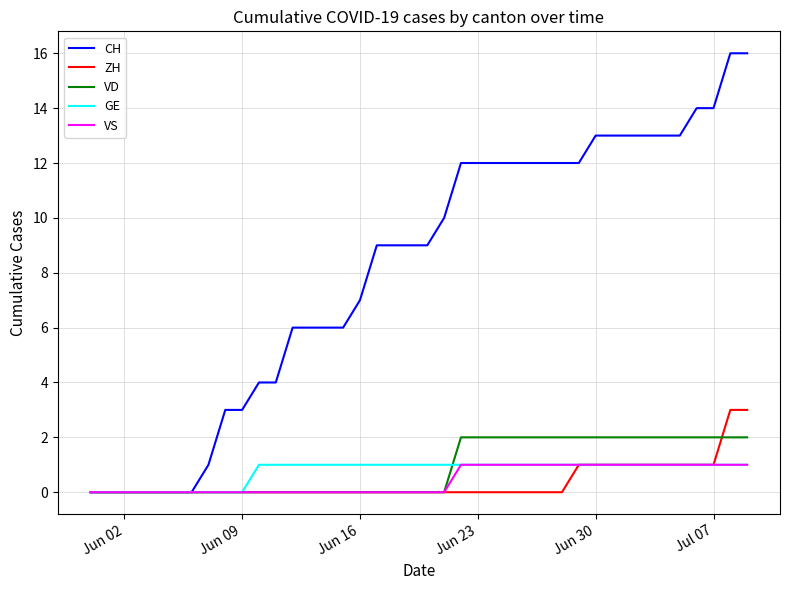

Which series has the largest range (max minus min)?

CH